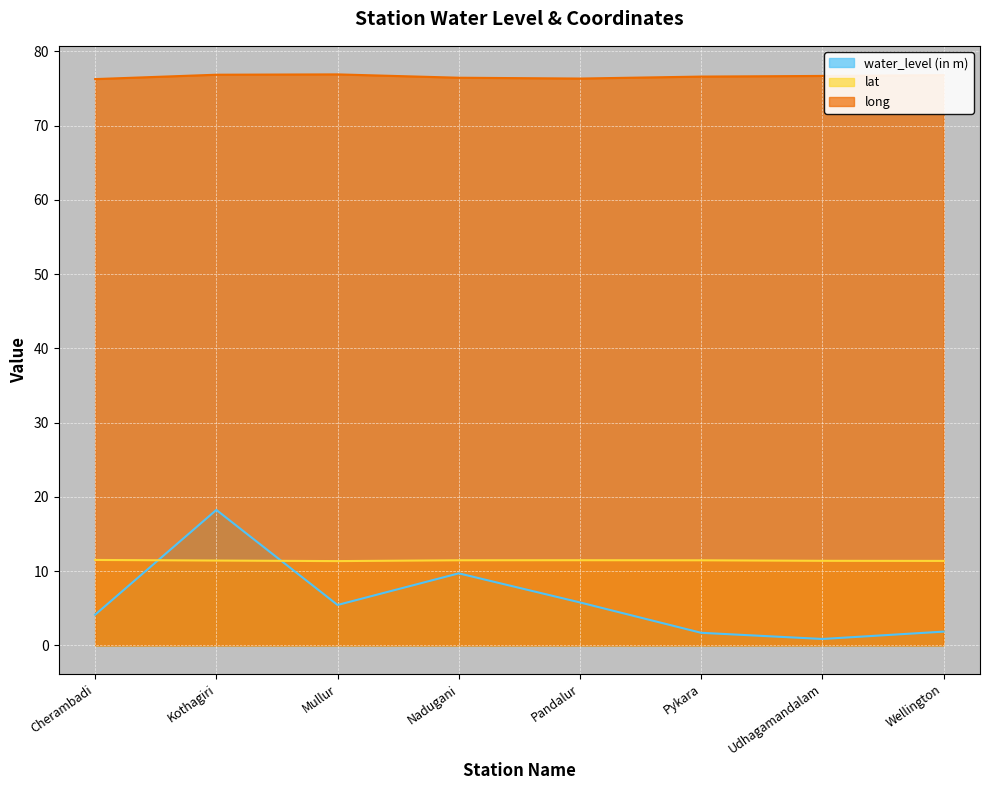

How many data points does each series have?

8